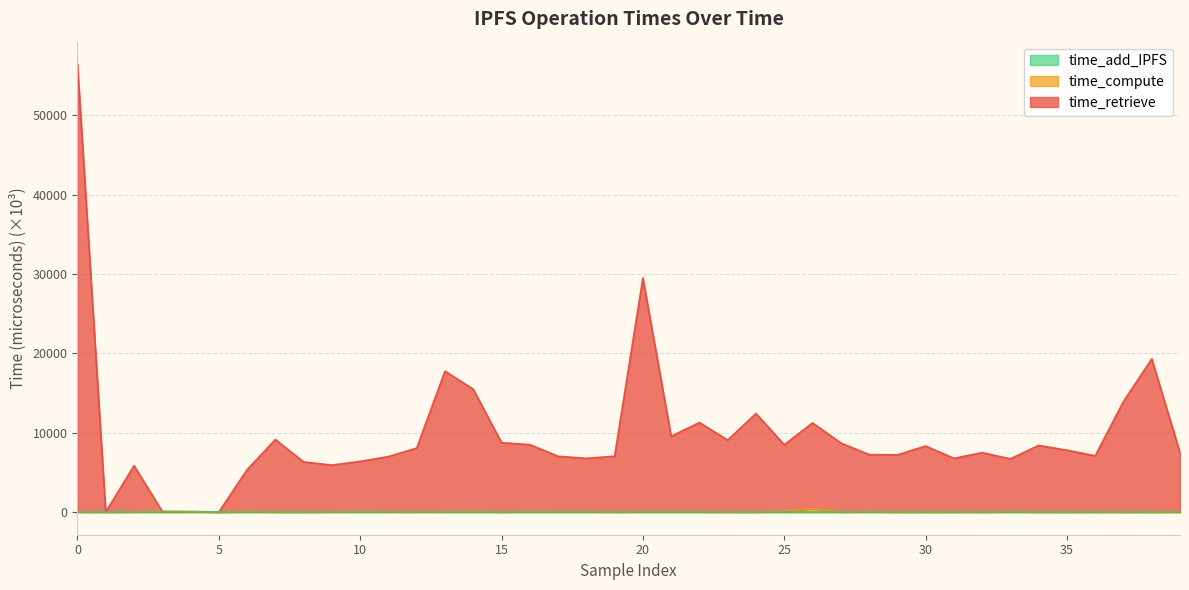

Is it true that time_retrieve equals 8510.4 at 25?

True